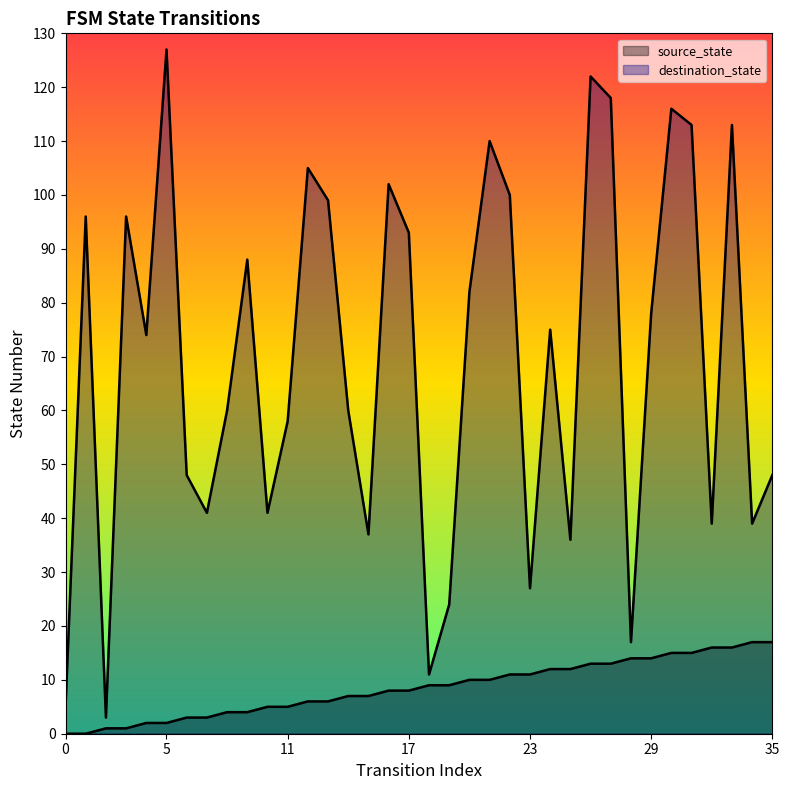

Reading right to left, transcribe all the data shown in this chart.

source_state: 17	17	16	16	15	15	14	14	13	13	12	12	11	11	10	10	9	9	8	8	7	7	6	6	5	5	4	4	3	3	2	2	1	1	0	0
destination_state: 48	39	113	39	113	116	78	17	118	122	36	75	27	100	110	82	24	11	93	102	37	60	99	105	58	41	88	60	41	48	127	74	96	3	96	5